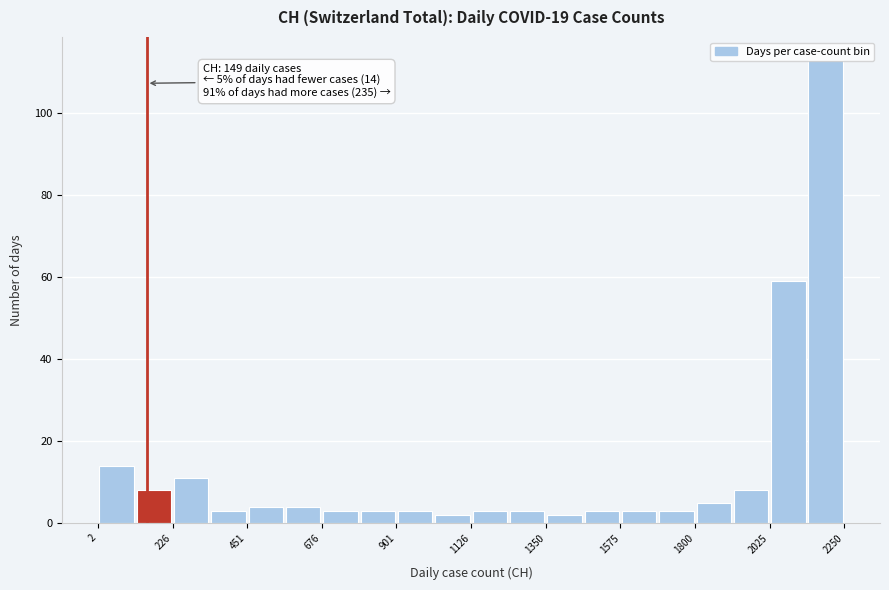

Read against the x-axis, roughly where is the centre of the tallest bar?

2200